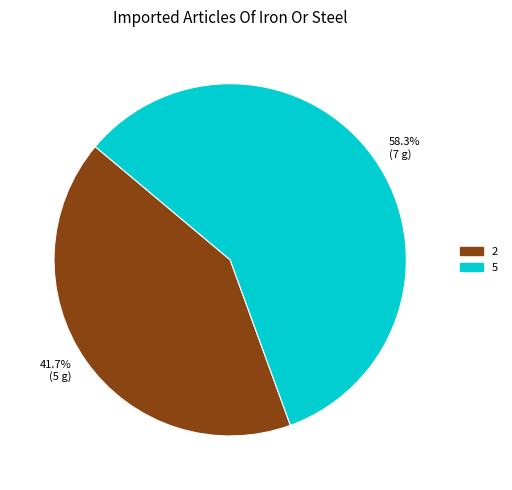

Between 5 and 2, which is larger?

5